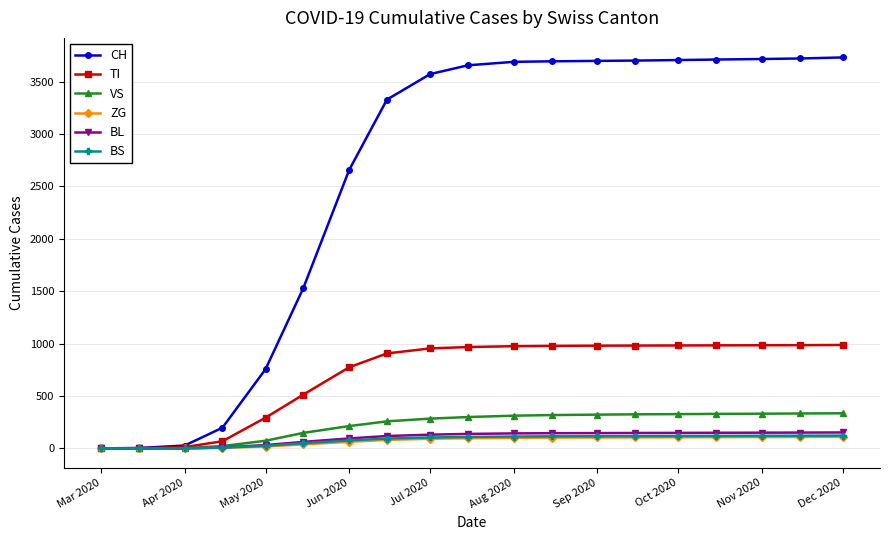

What is the difference between the maximum and minimum values in the BS series?

122